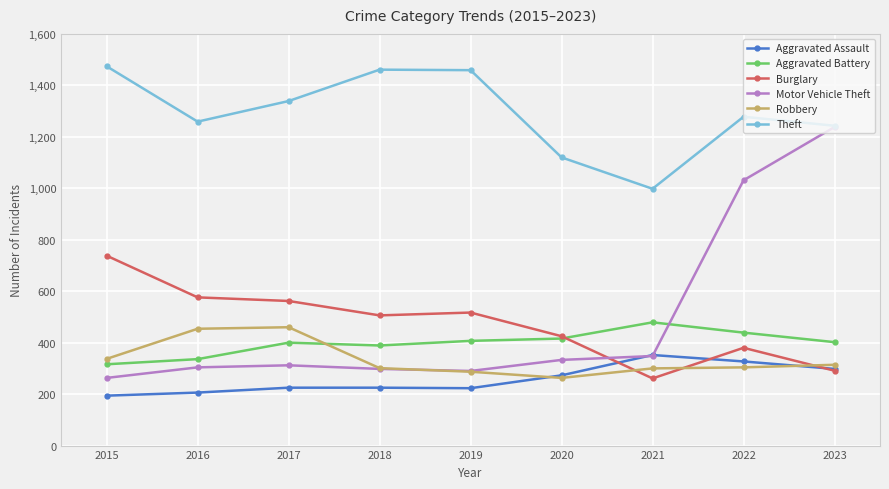

In Motor Vehicle Theft, how many points are higher than both neighbors (excluding endpoints)?

1